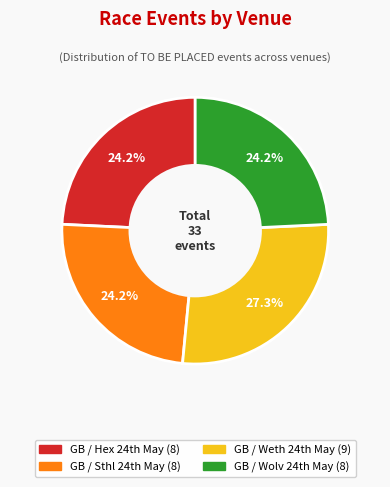

Which slice is the largest?

GB / Weth 24th May